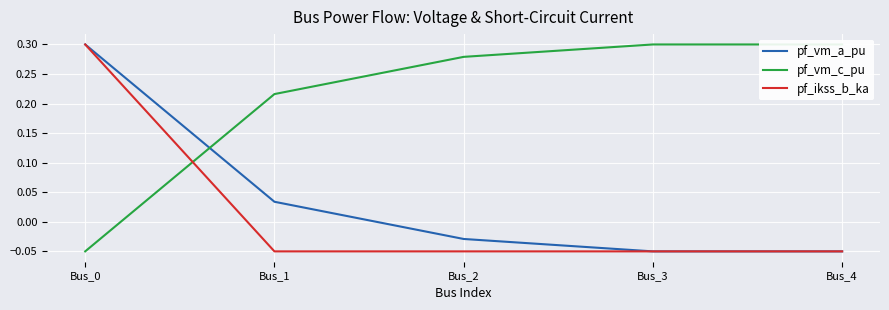

The pf_vm_c_pu series shows 0.1 at Bus_2. True or false?

False